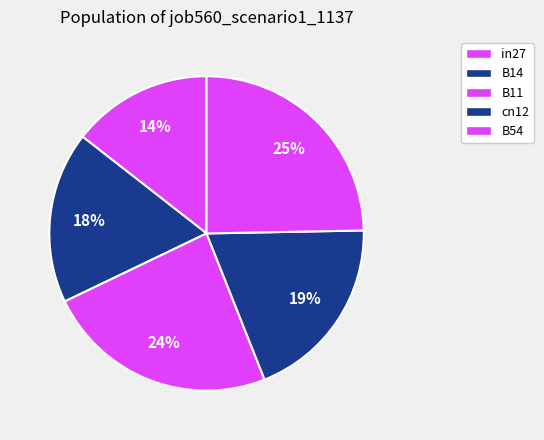

Rank the categories by value from lowest to highest.

in27, B14, cn12, B11, B54